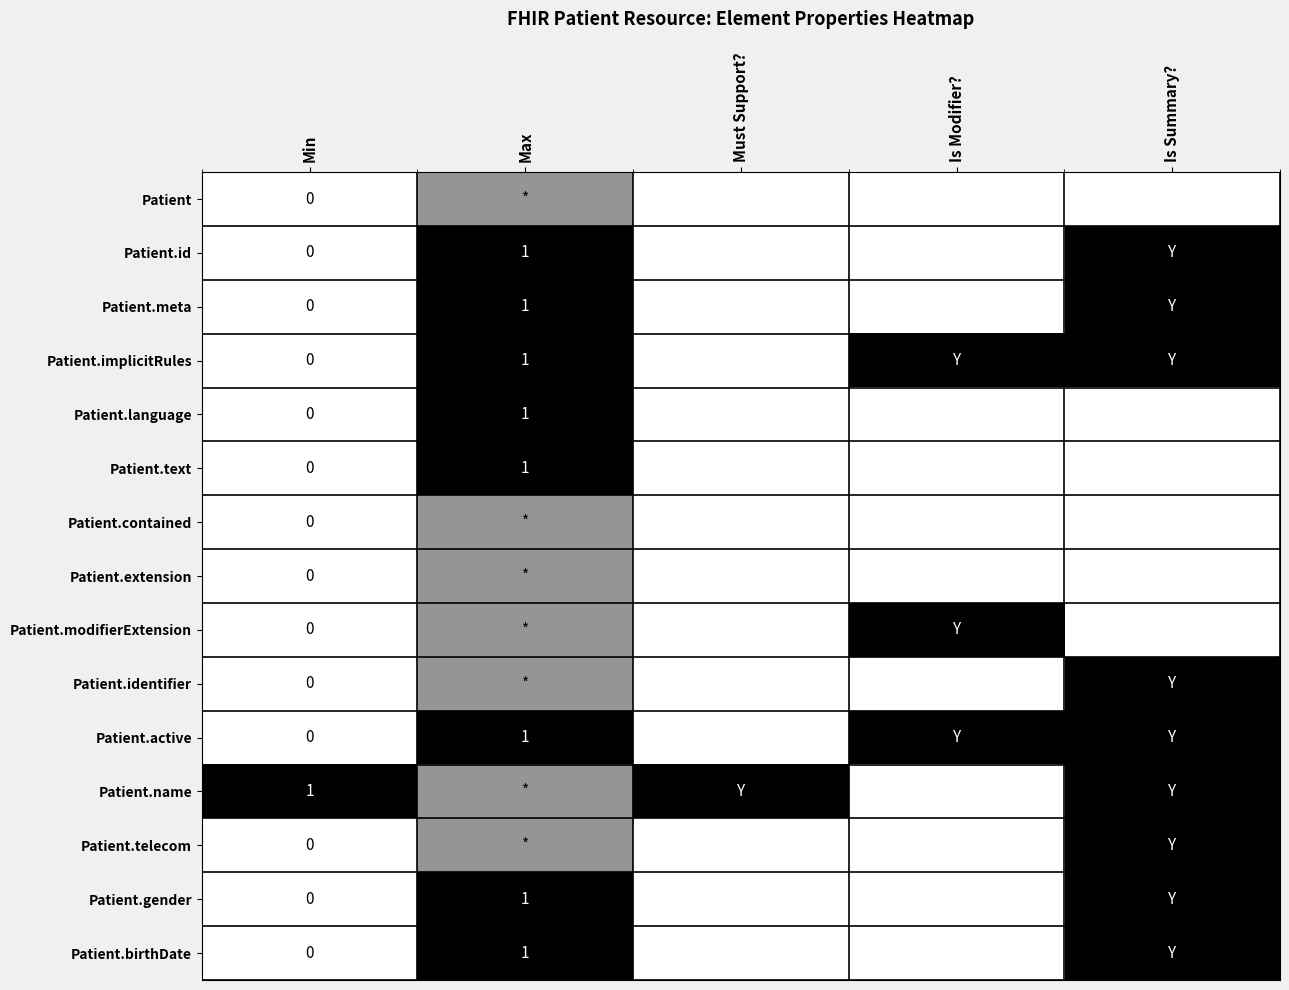

Count the number of categories in the chart.

5